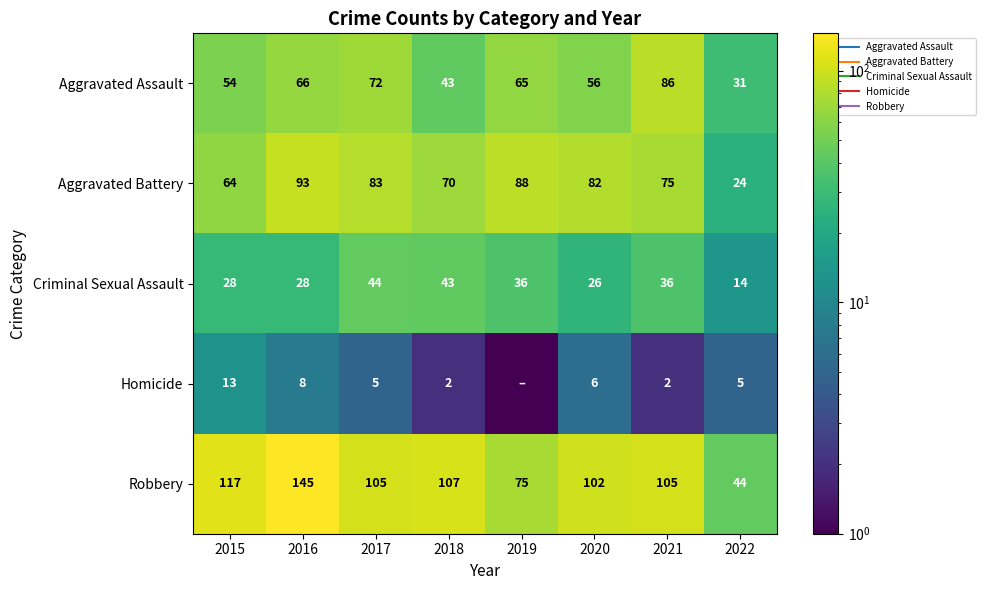

Rank the categories by Robbery value from highest to lowest.

2016, 2015, 2018, 2017, 2021, 2020, 2019, 2022